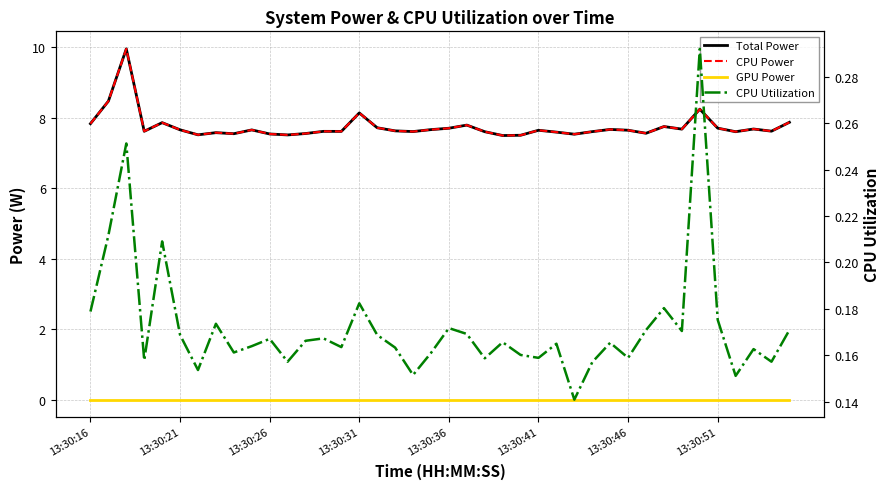

True or false: GPU Power has more than 0 interior local peaks.

False